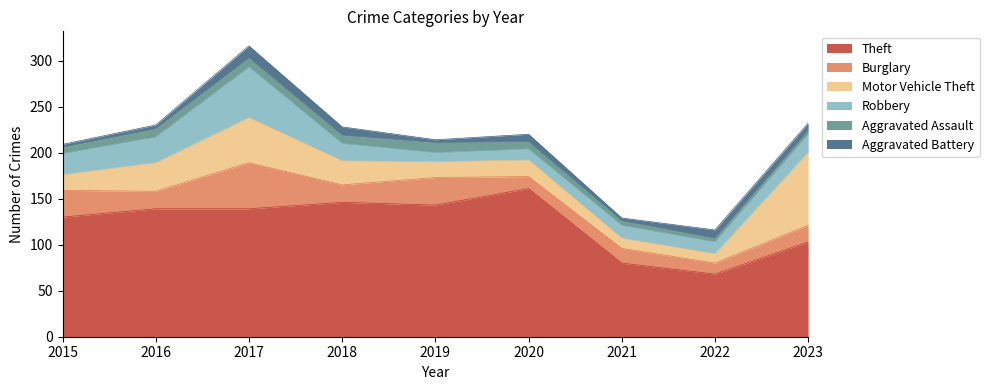

The Robbery series shows 13 at 2022. True or false?

True